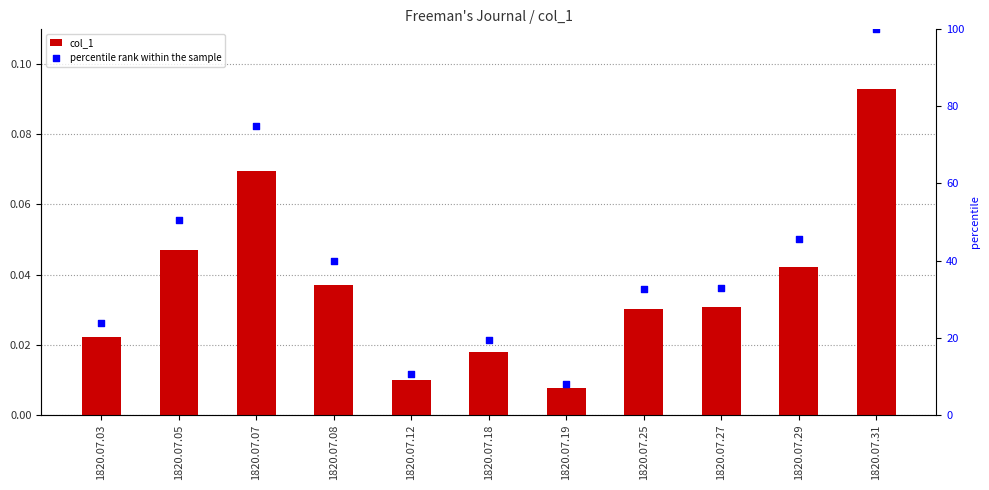

What is the total value across all series at 1820.07.27?

33.0